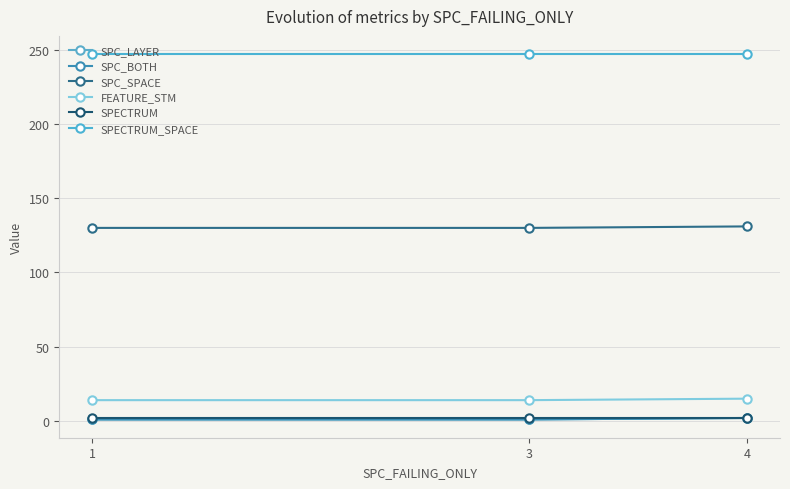

Is it true that SPC_SPACE equals 131 at 4?

True